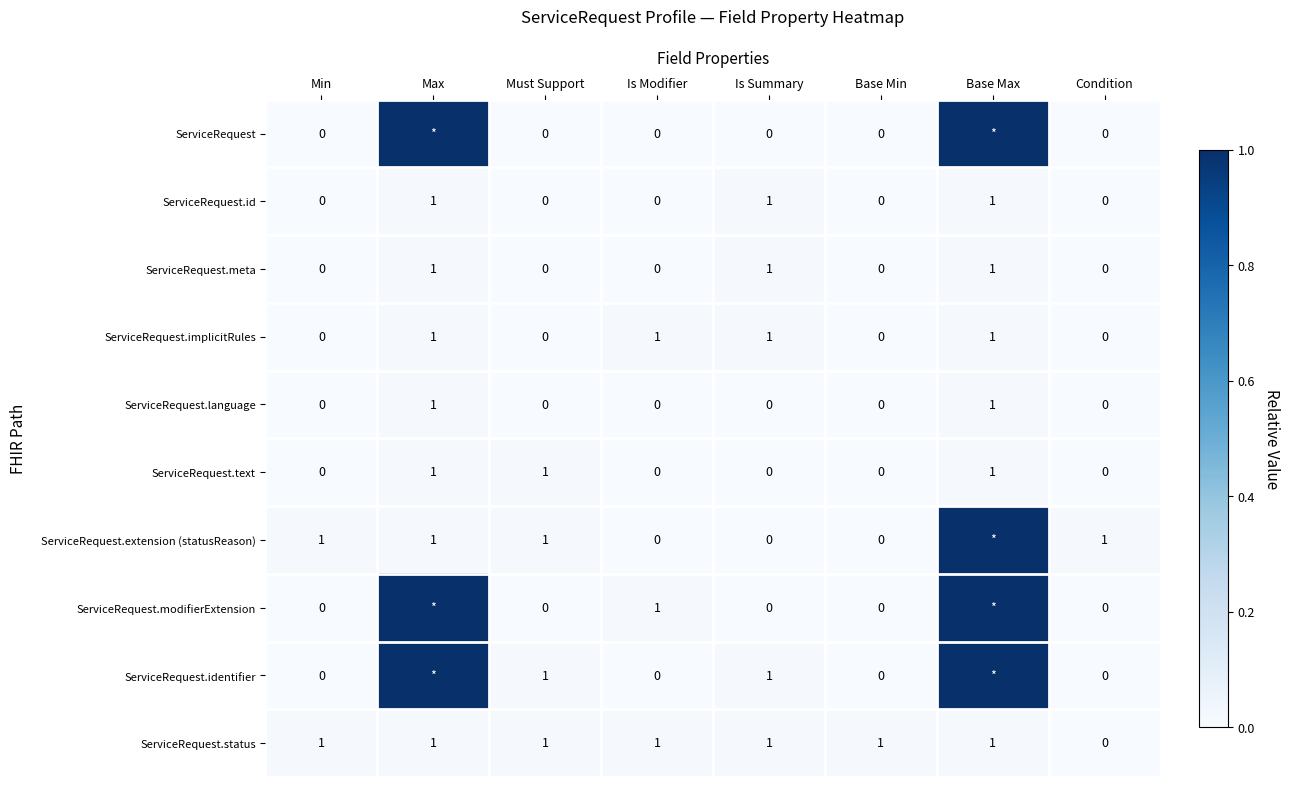

How many values in ServiceRequest.meta are above zero?

3